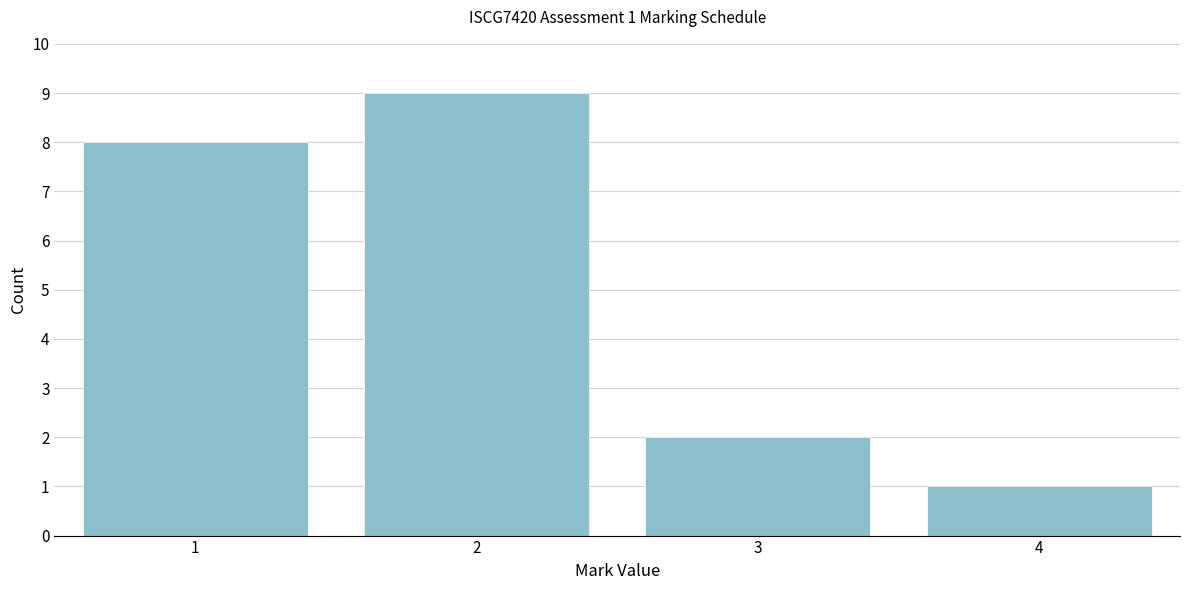

Reading left to right, extract all data points from this chart.

8	9	2	1